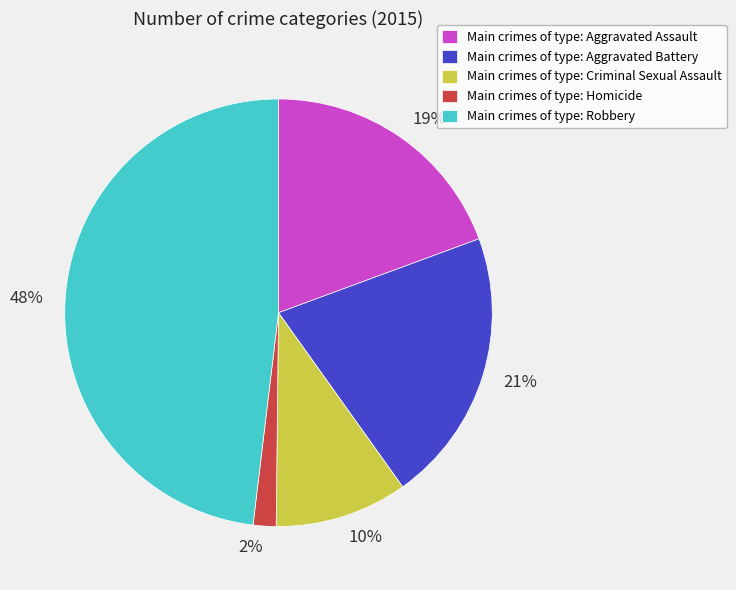

To the nearest percent, what is the difference between the 10% and 21% slice percentages?

11%